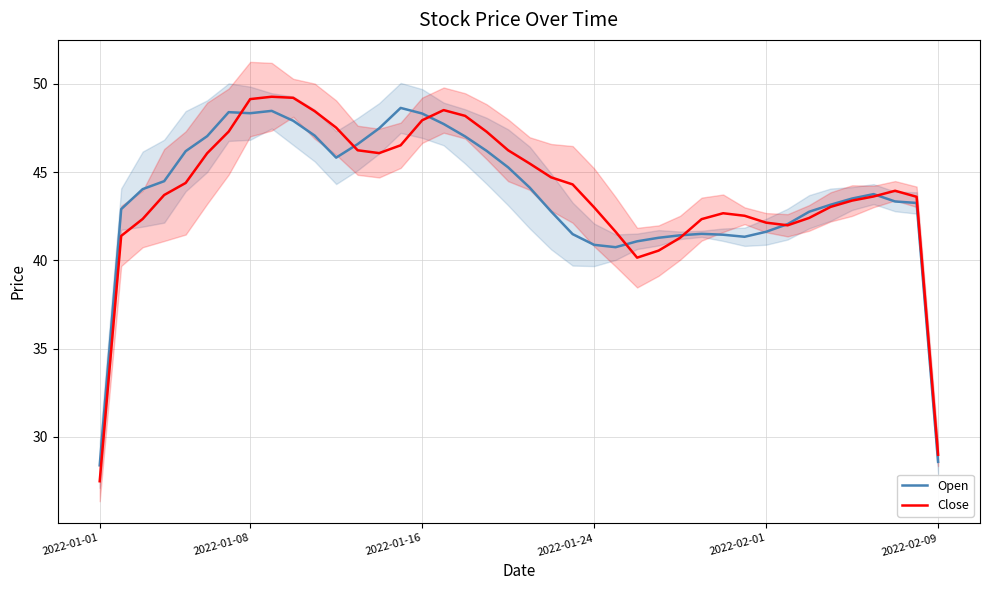

How many interior local peaks does the Open series have?

5